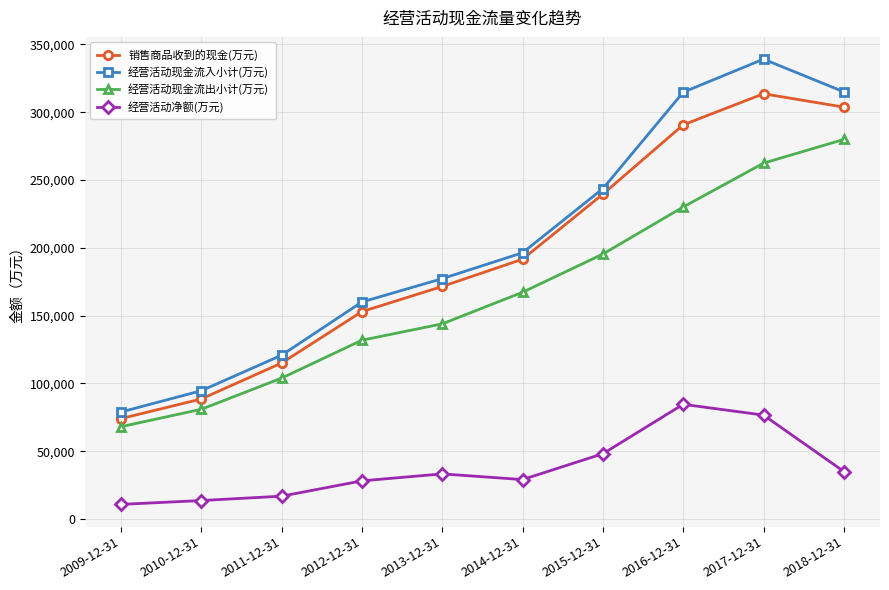

What is the difference between the maximum and minimum values in the 经营活动现金流出小计(万元) series?

211854